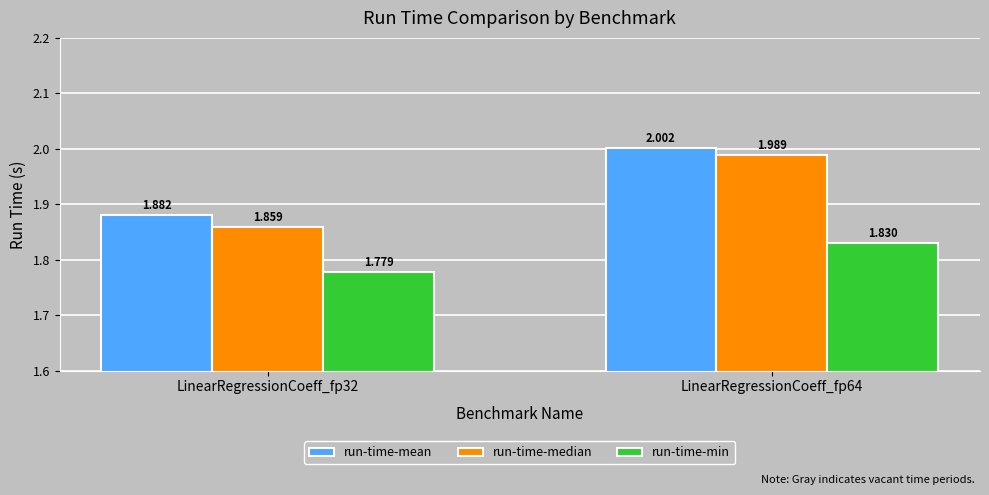

Which series has the largest total across all categories?

run-time-mean